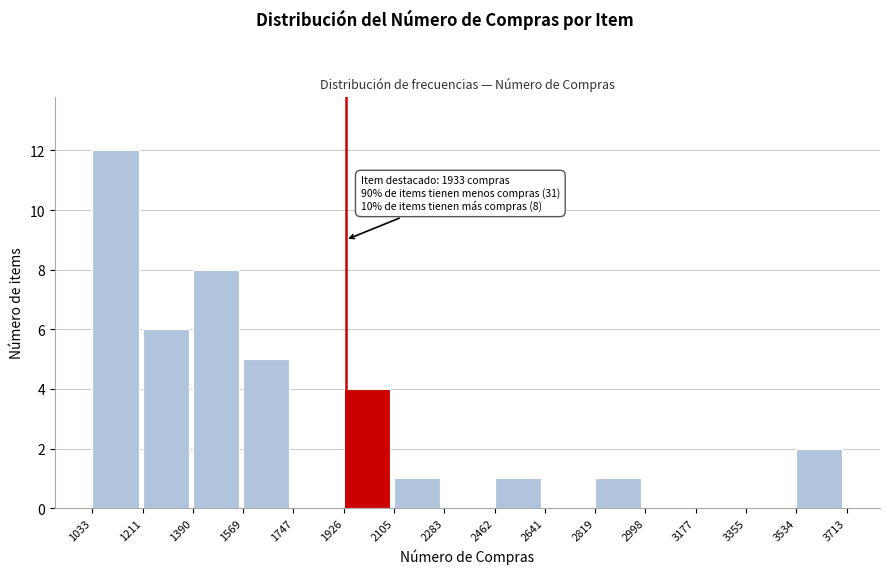

Over which range of the x-axis is the bar tallest?

1033 to 1211